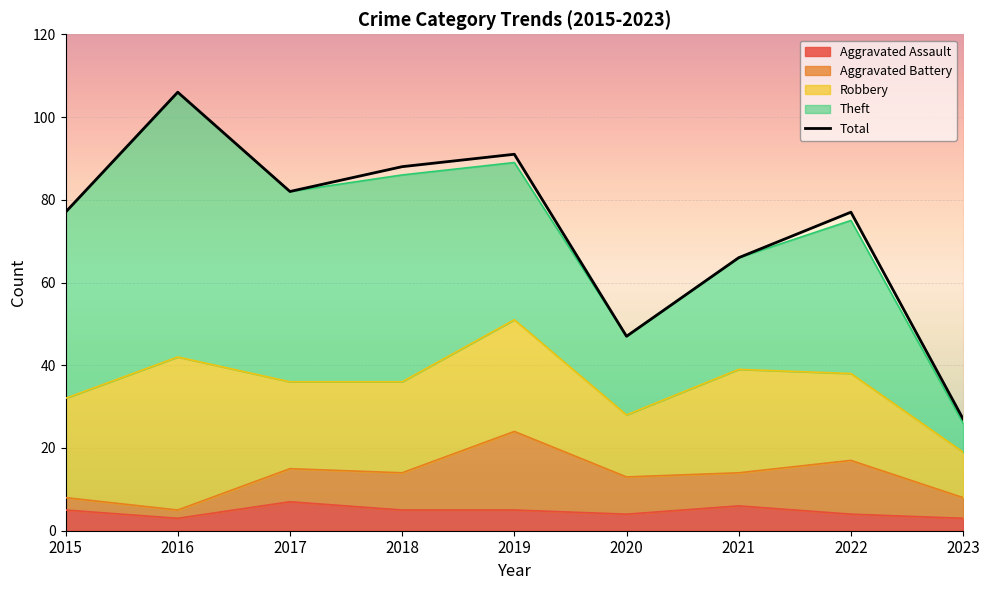

Reading left to right, extract all data points from this chart.

Aggravated Assault: 2015=5	2016=3	2017=7	2018=5	2019=5	2020=4	2021=6	2022=4	2023=3
Aggravated Battery: 2015=3	2016=2	2017=8	2018=9	2019=19	2020=9	2021=8	2022=13	2023=5
Robbery: 2015=24	2016=37	2017=21	2018=22	2019=27	2020=15	2021=25	2022=21	2023=11
Theft: 2015=45	2016=64	2017=46	2018=50	2019=38	2020=19	2021=27	2022=37	2023=7
Total: 2015=77	2016=106	2017=82	2018=88	2019=91	2020=47	2021=66	2022=77	2023=27